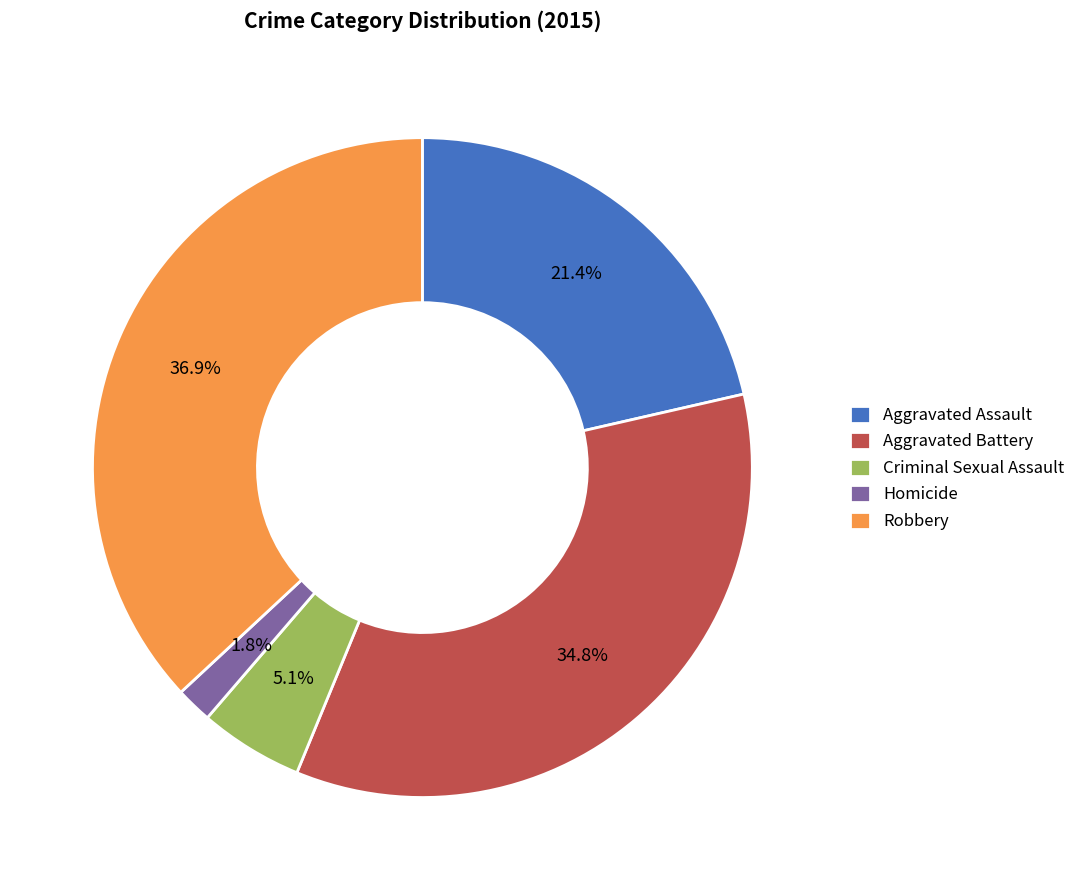

To the nearest percent, what is the combined percentage of Aggravated Battery and Homicide?

37%